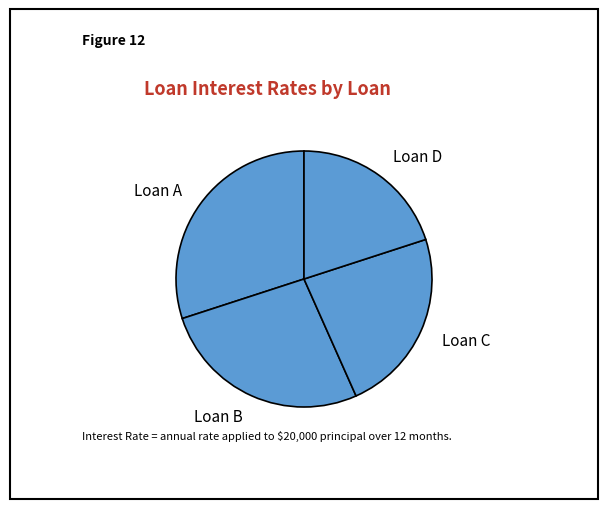

Is it true that Loan B is 27% of the pie?

True